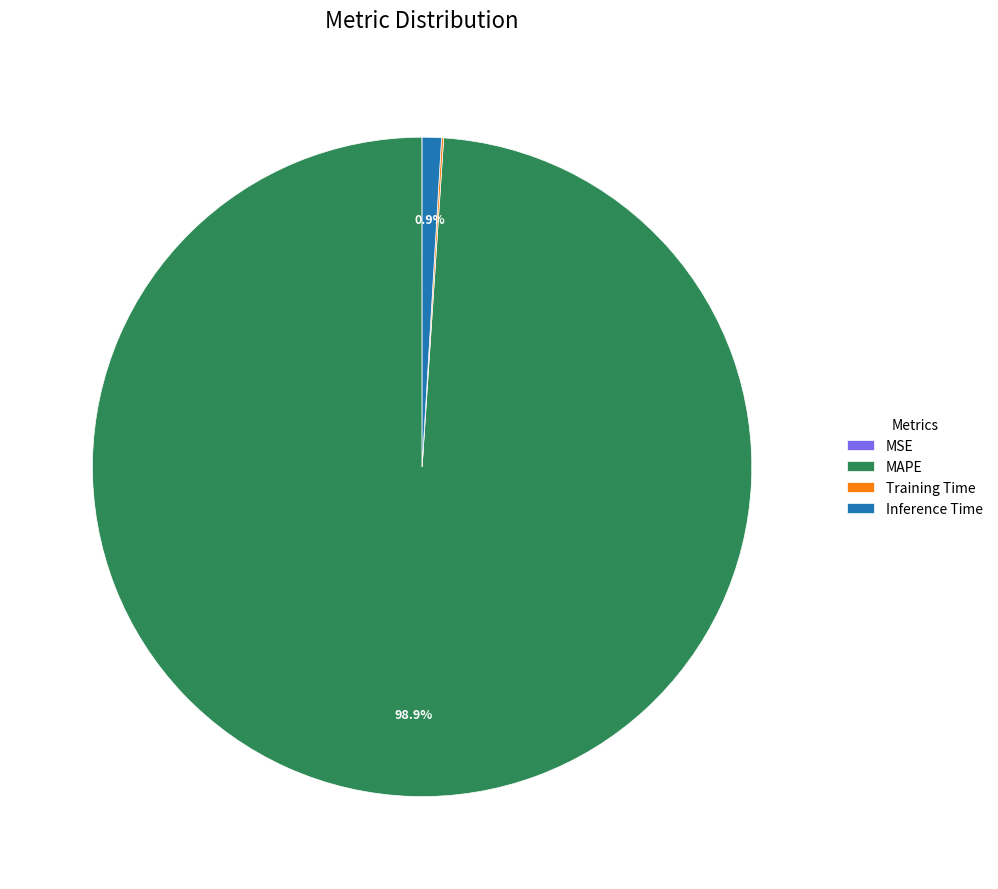

Which category has the biggest portion of the pie?

MAPE